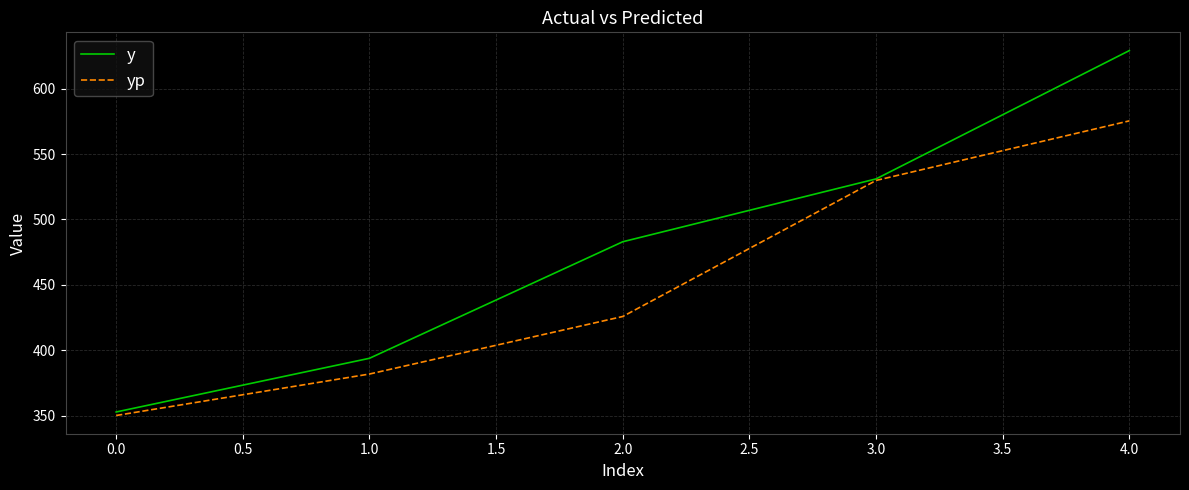

At which category is the sum across all series the highest?

4.0